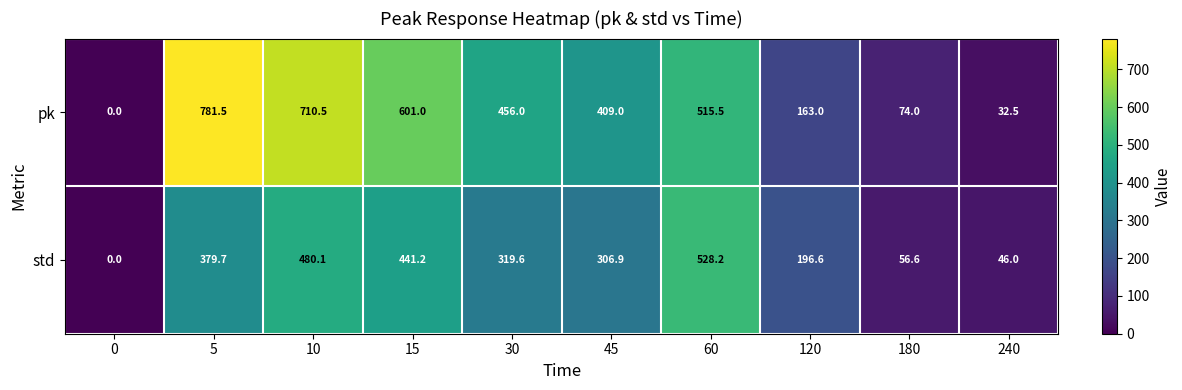

Reading right to left, extract all data points from this chart.

pk: 32.5	74.0	163.0	515.5	409.0	456.0	601.0	710.5	781.5	0.0
std: 46.0	56.6	196.6	528.2	306.9	319.6	441.2	480.1	379.7	0.0